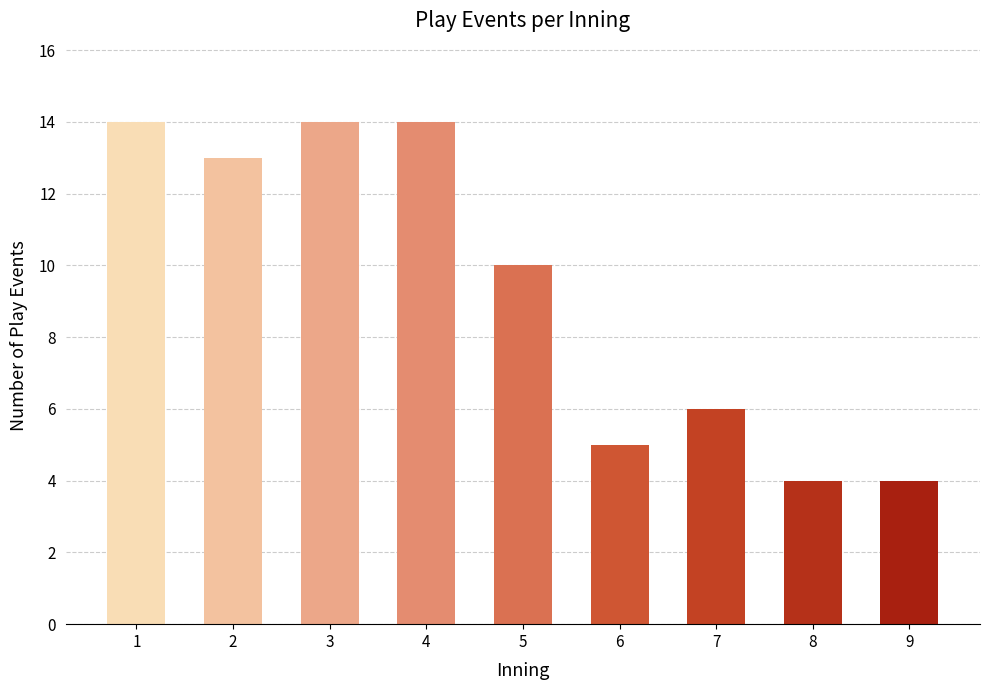

Reading left to right, transcribe all the data shown in this chart.

1=14	2=13	3=14	4=14	5=10	6=5	7=6	8=4	9=4